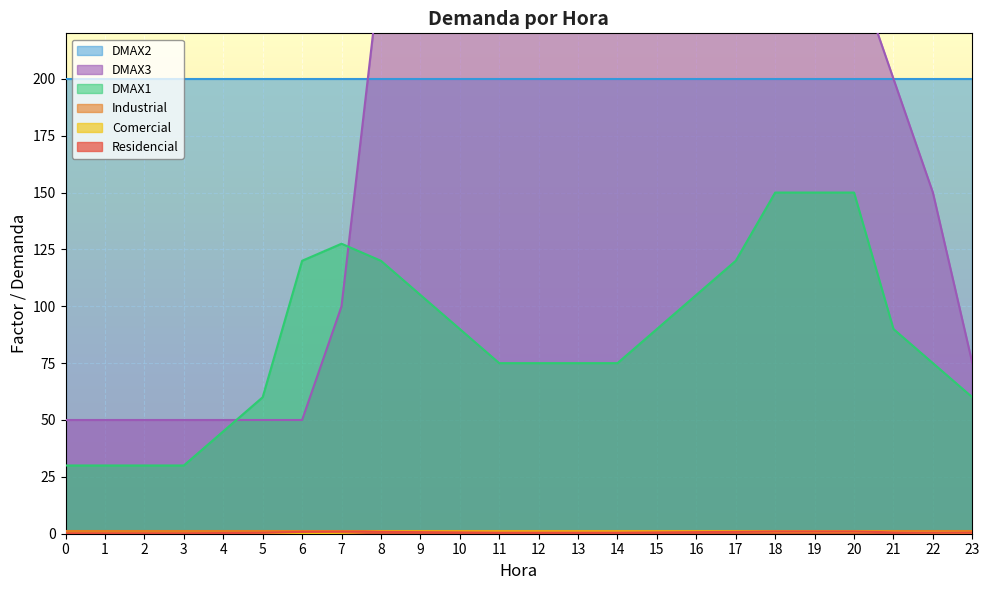

The DMAX1 series shows 143.9 at 10. True or false?

False